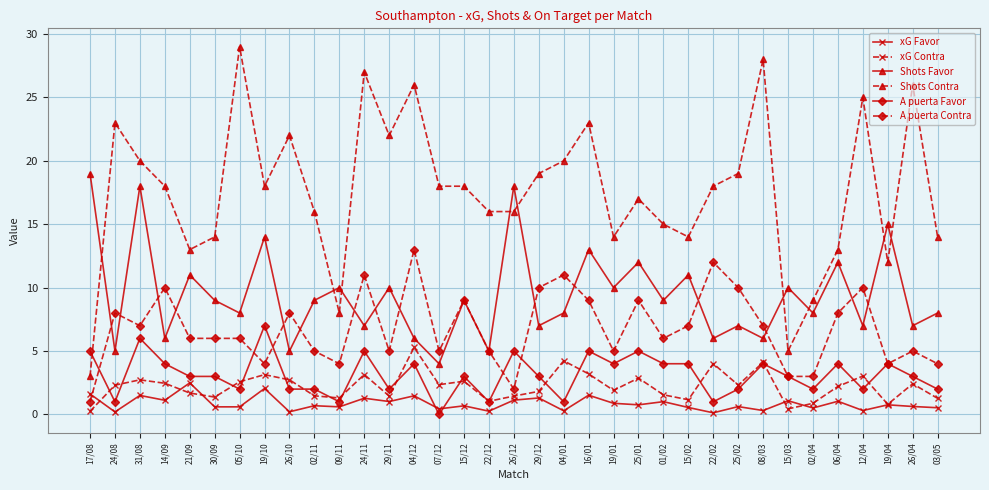

What is the label of the 3rd point from the right?

19/04